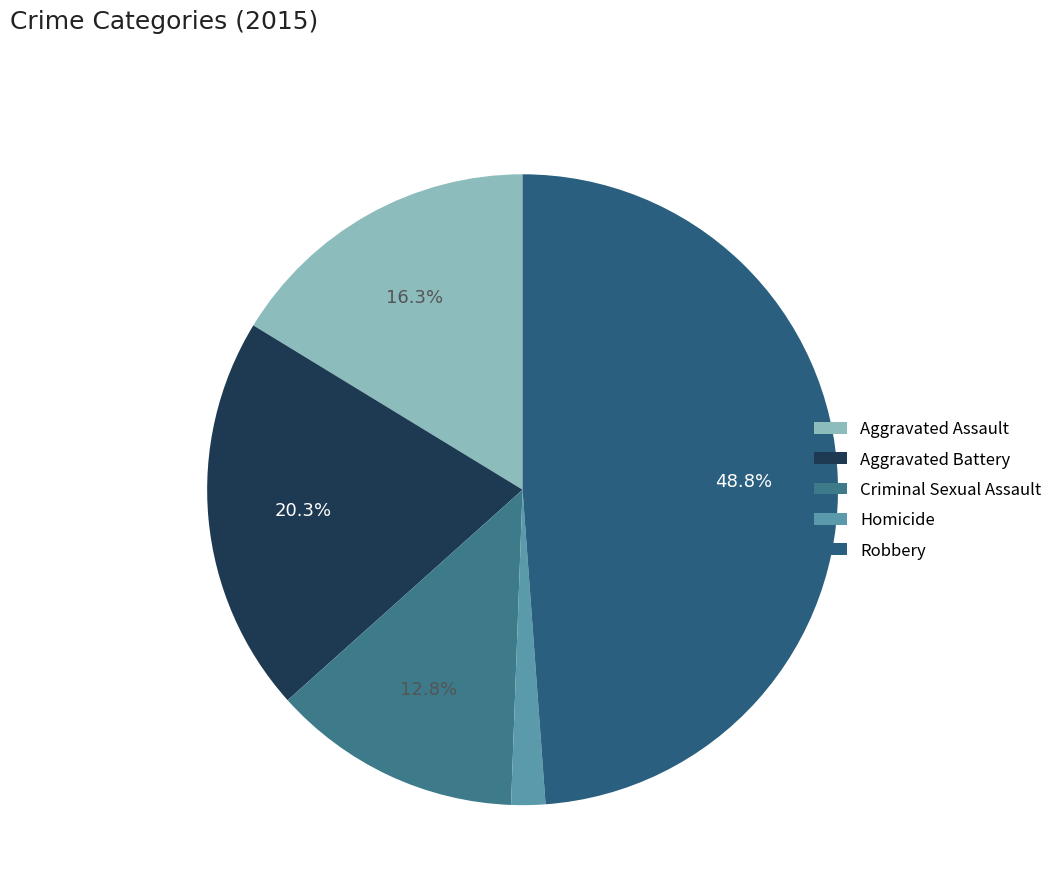

Which category has the biggest portion of the pie?

Robbery